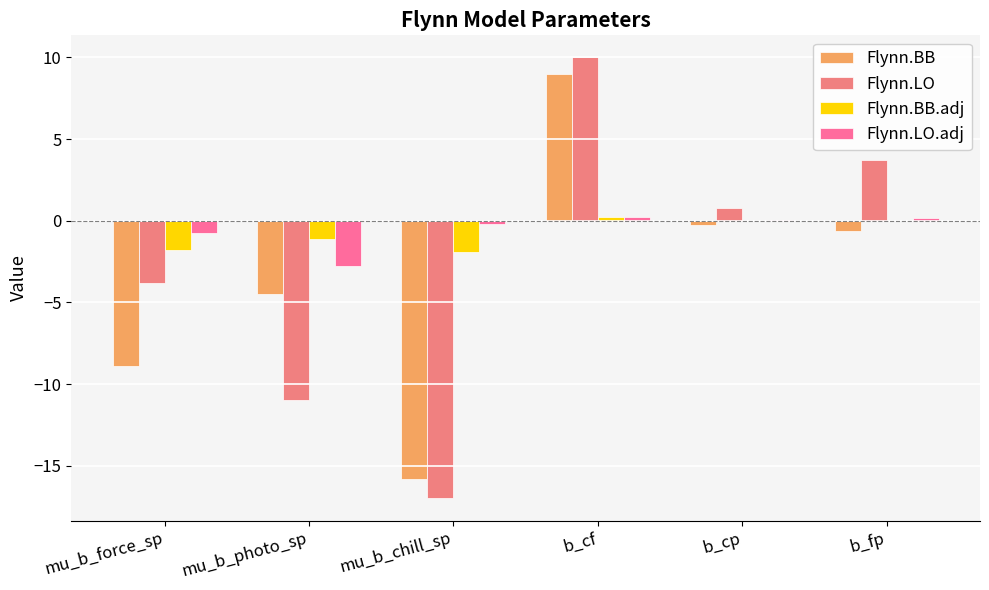

What are all the series names shown in the legend?

Flynn.BB, Flynn.LO, Flynn.BB.adj, Flynn.LO.adj